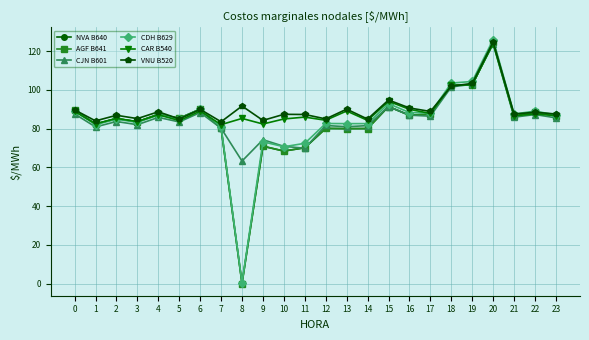

At which label does NVA B640 reach its minimum?

8